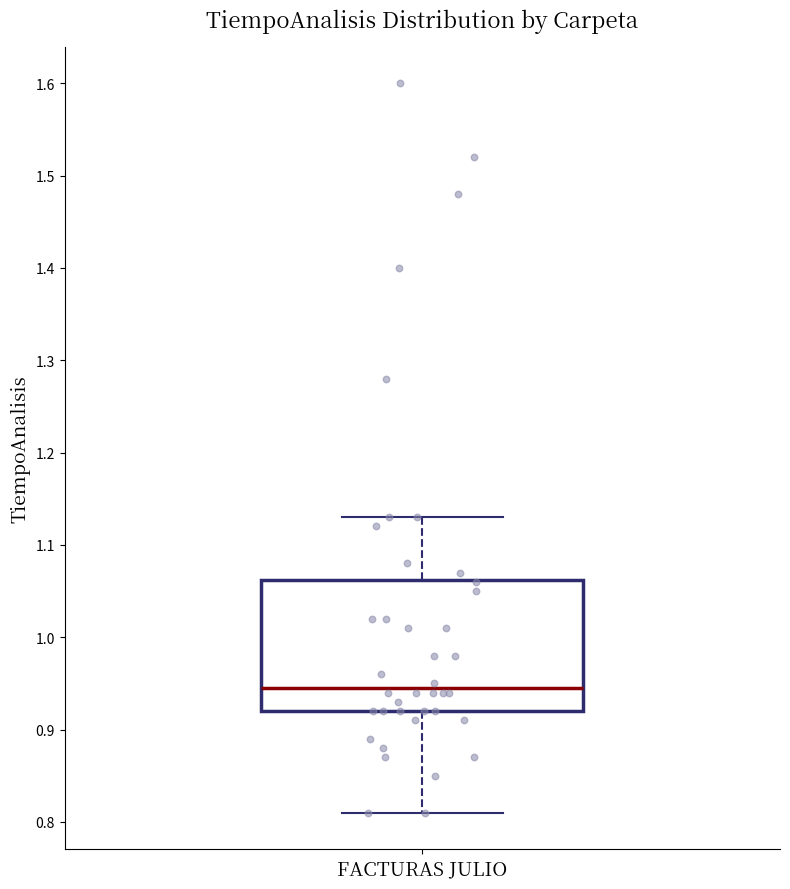

Where does the upper whisker of the box for FACTURAS JULIO end on the y-axis? The values are not printed on the chart, so give them approximately, as read against the axis.

1.13